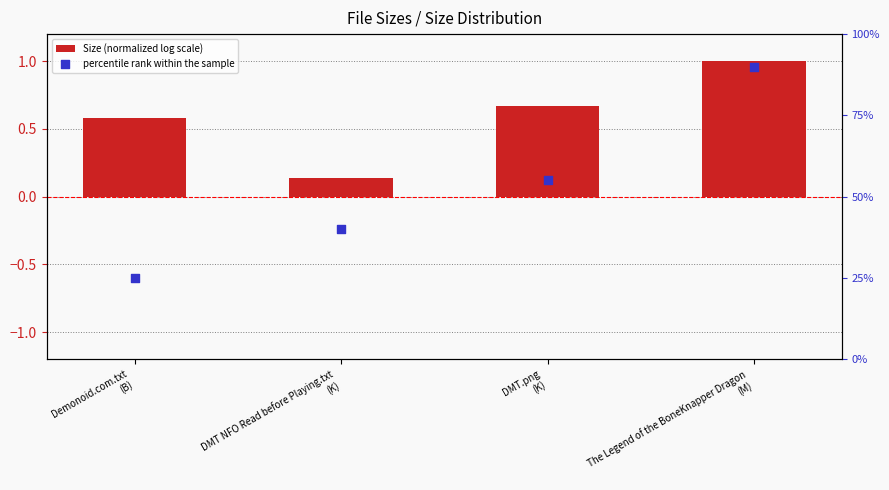

Is the value of Size (normalized log scale) at DMT NFO Read before Playing.txt
(K) greater than the value of percentile rank within the sample at Demonoid.com.txt
(B)?

No